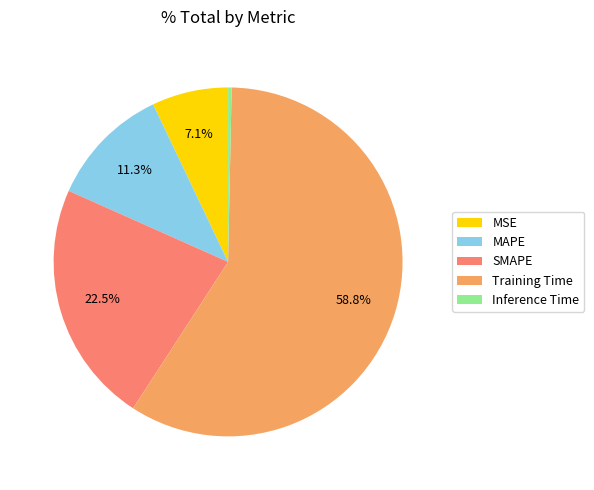

How many segments does this pie chart have?

5